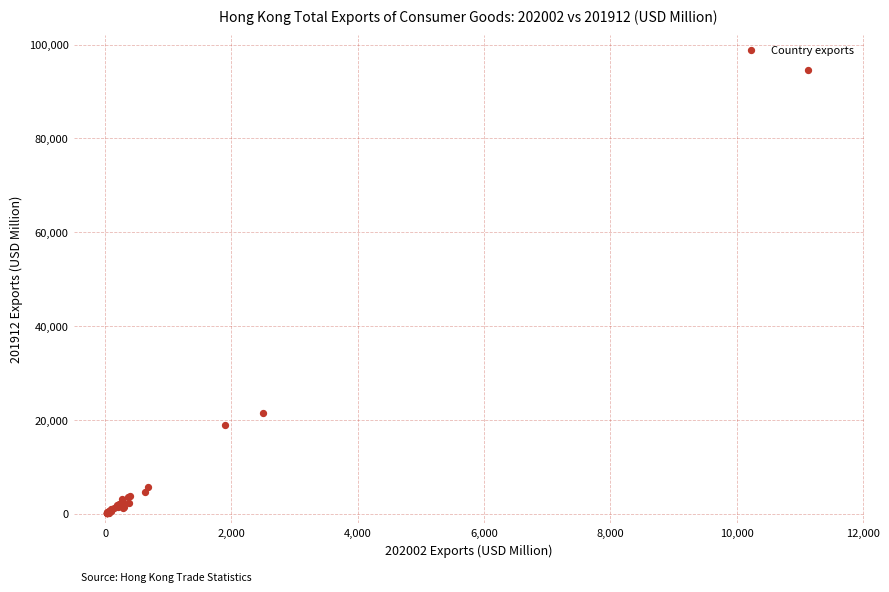

What Y value in the scatter plot is closest to 47306?

21447.0